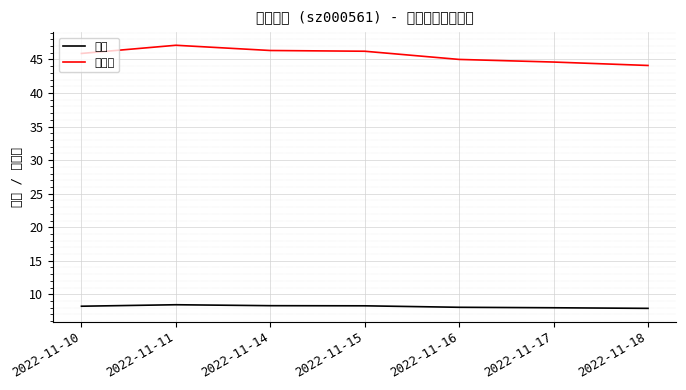

How many distinct data groups are displayed?

2